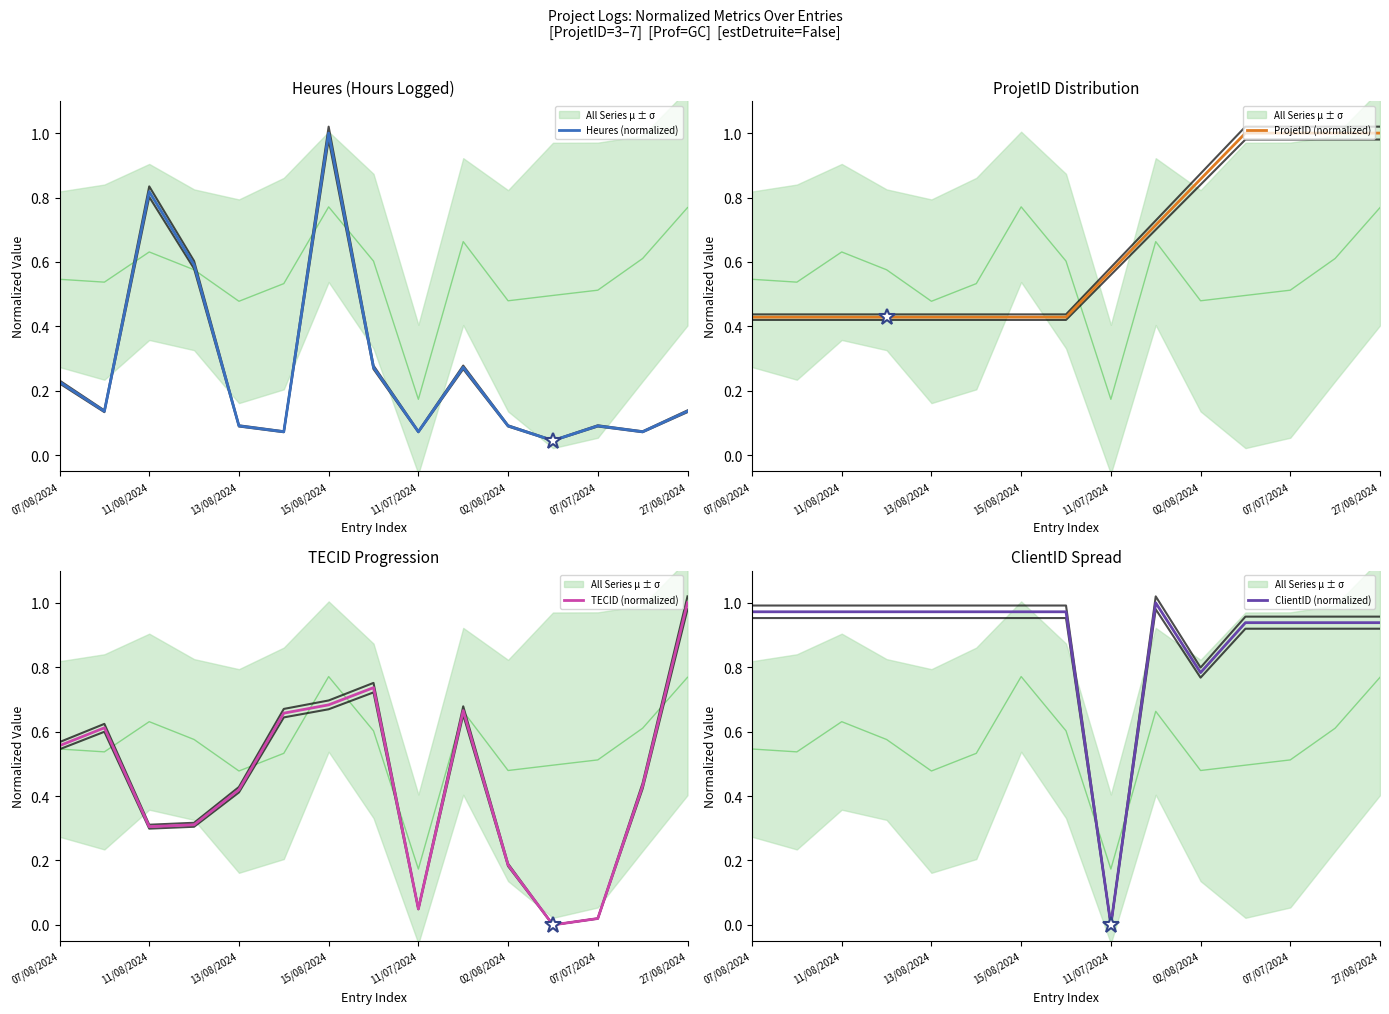

True or false: Heures (normalized) has more than 0 points higher than both neighbors.

True